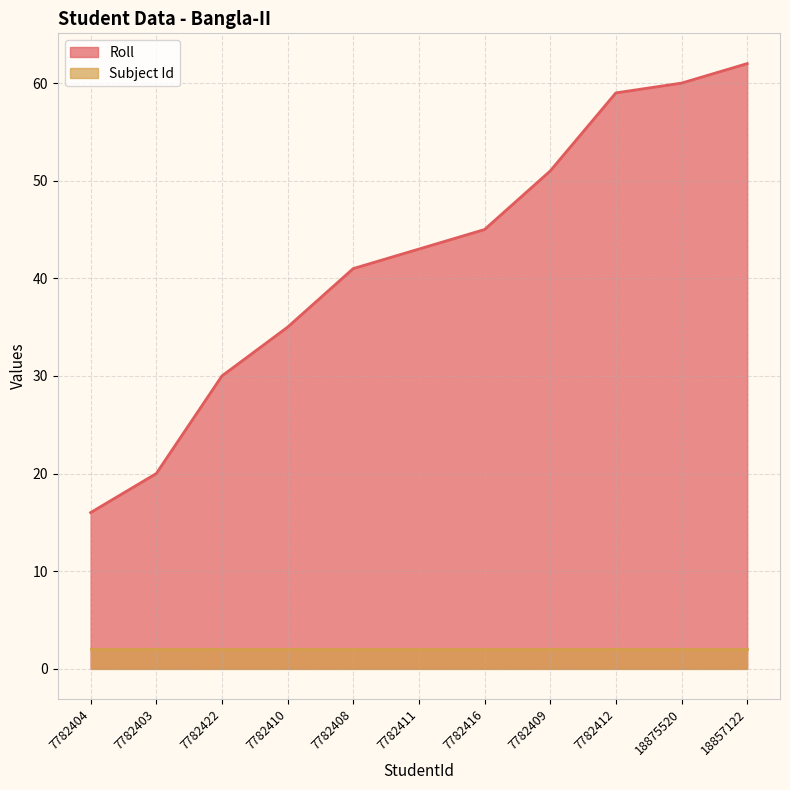

Does the chart have visible grid lines?

Yes